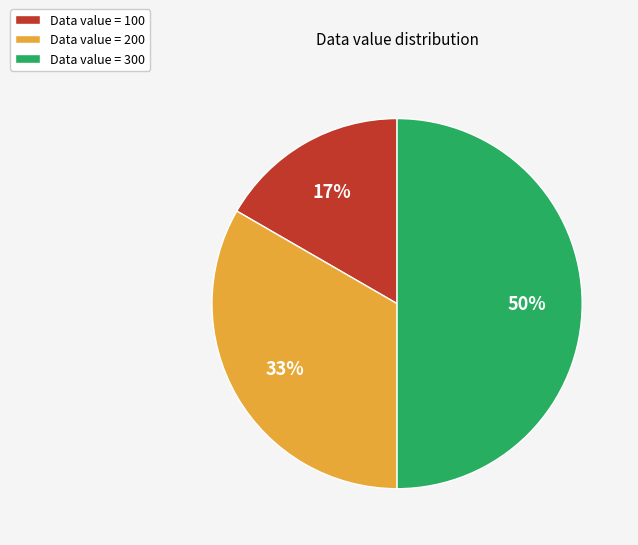

To the nearest percent, what percentage of the pie is Data value = 300?

50%